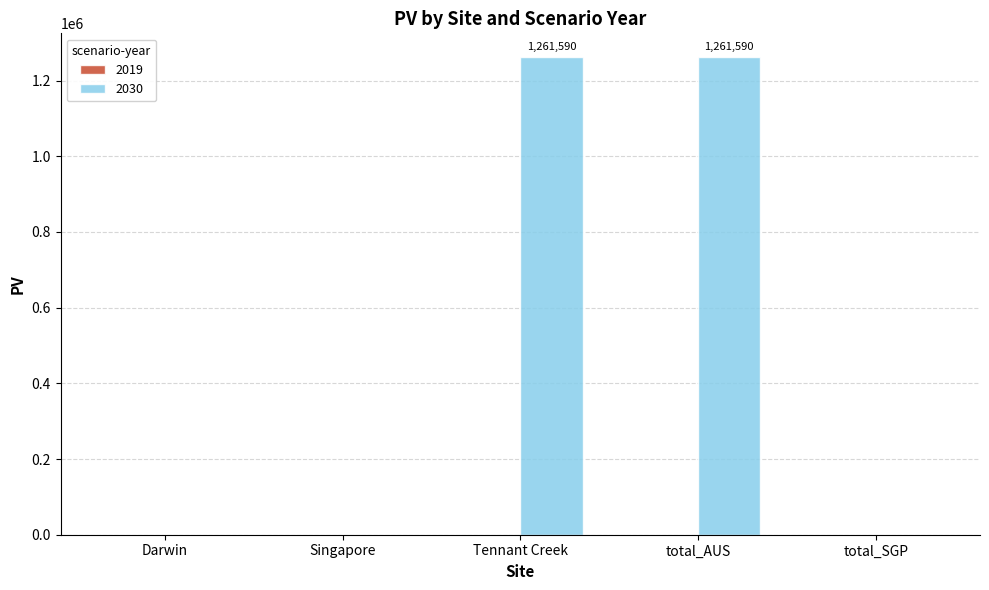

Approximately how many times larger is the value at total_AUS compared to Tennant Creek?

1.0